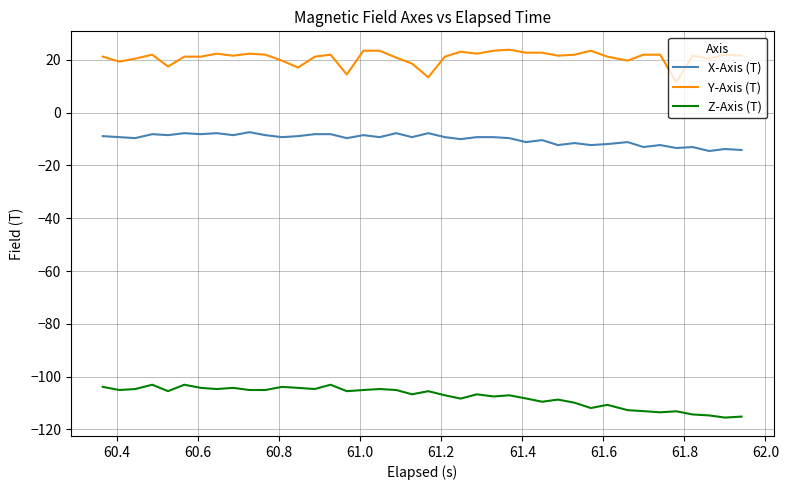

True or false: Y-Axis (T) and X-Axis (T) cross at least once.

False